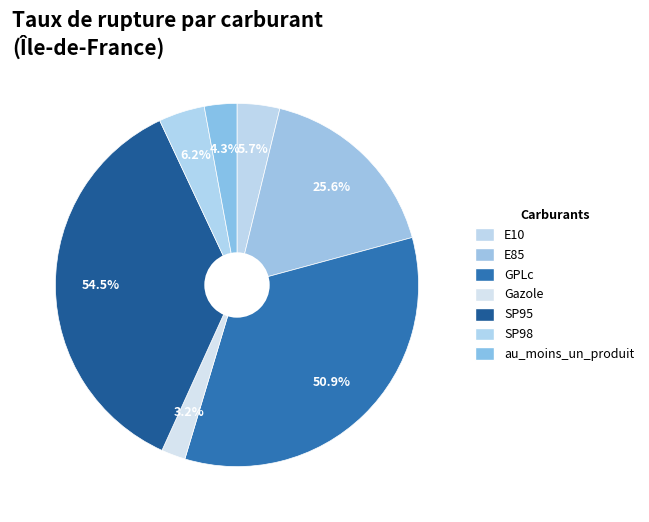

Approximately how many times larger is the value at SP95 compared to Gazole?

16.9